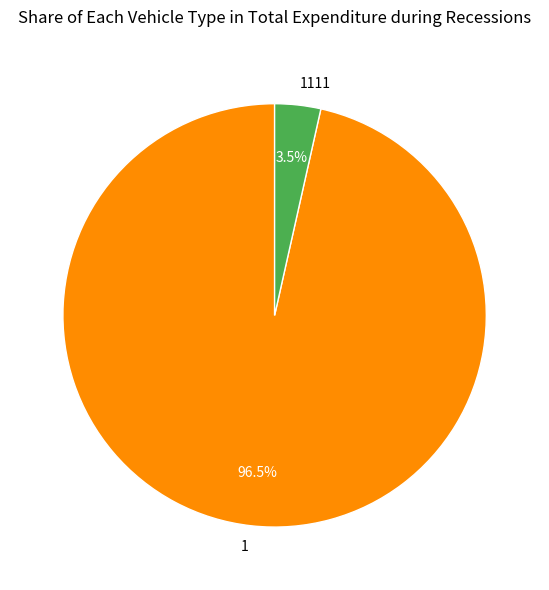

Which category has the smallest portion of the pie?

1111